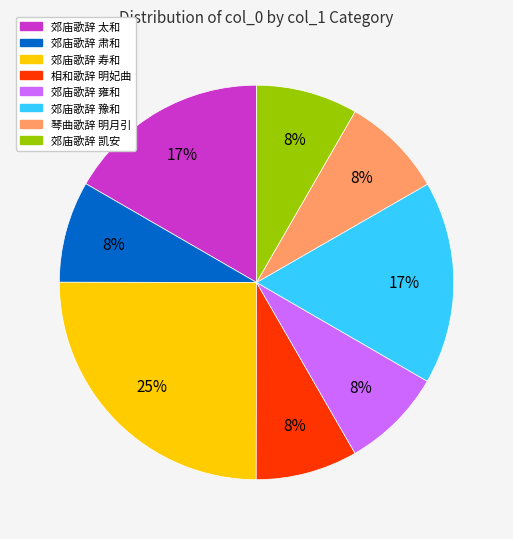

What is the largest slice in the pie chart?

郊庙歌辞 寿和